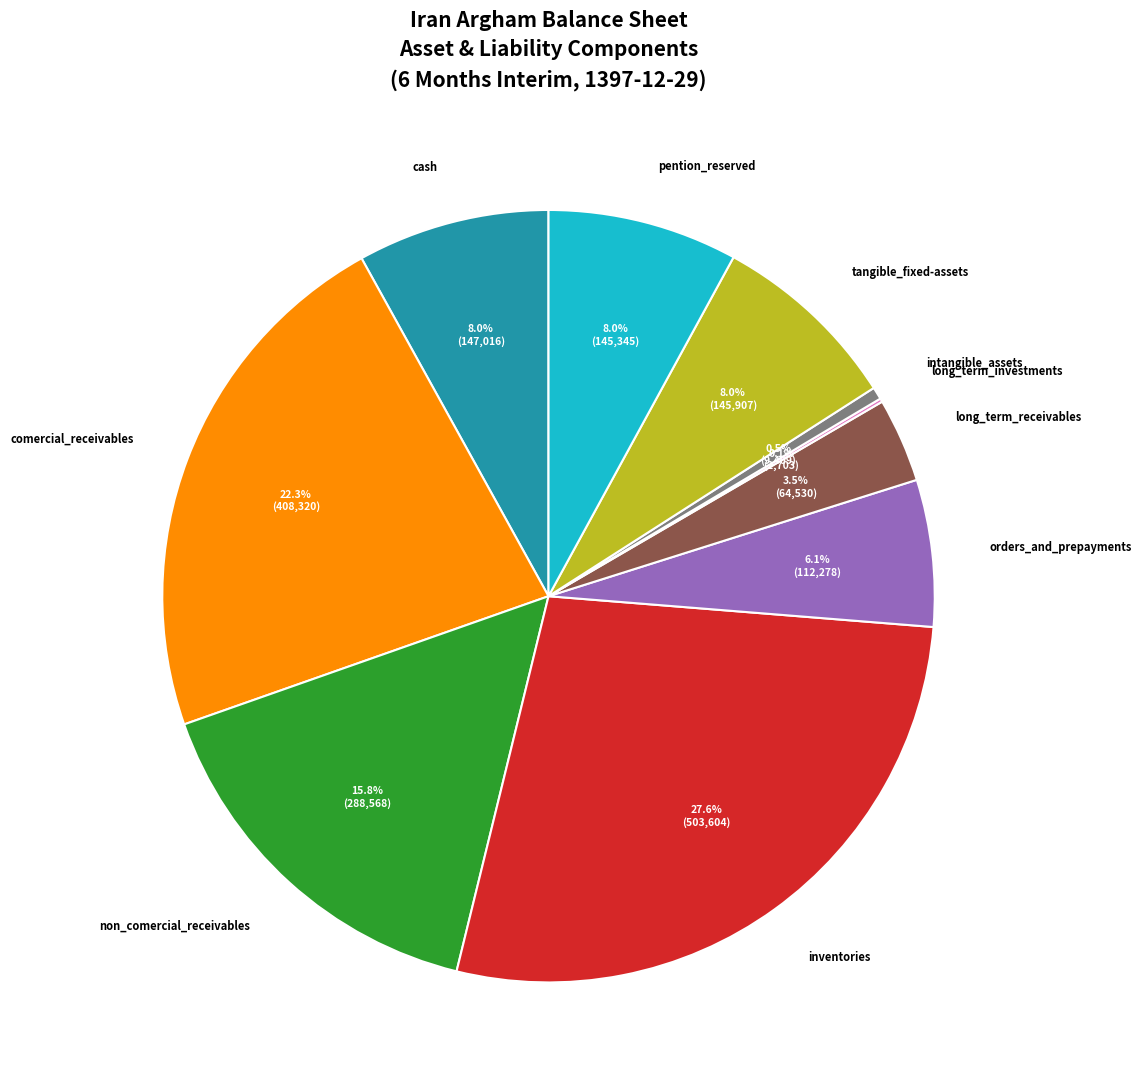

To the nearest percent, what percentage of the pie is non_comercial_receivables?

16%